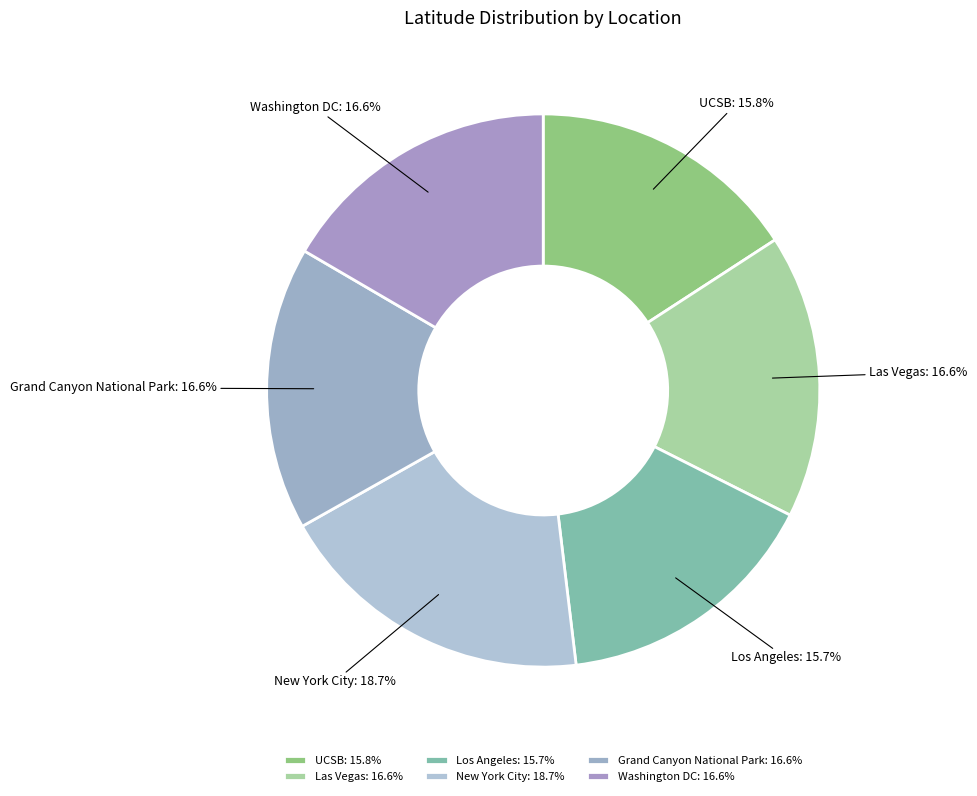

Does any single category account for the majority?

No